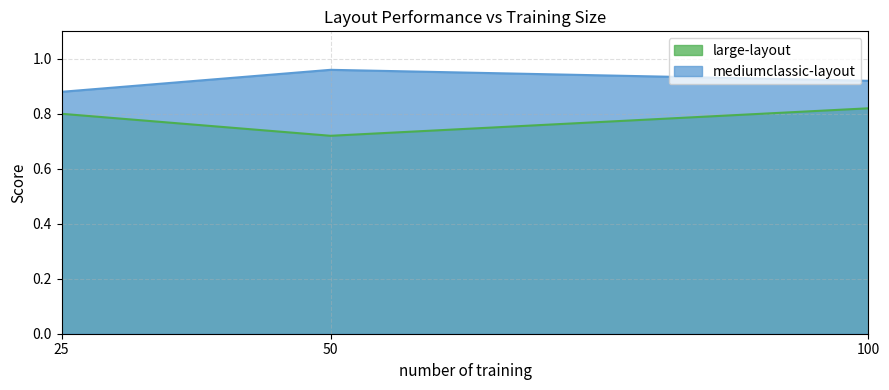

Does the chart display data point markers on the line(s)?

No